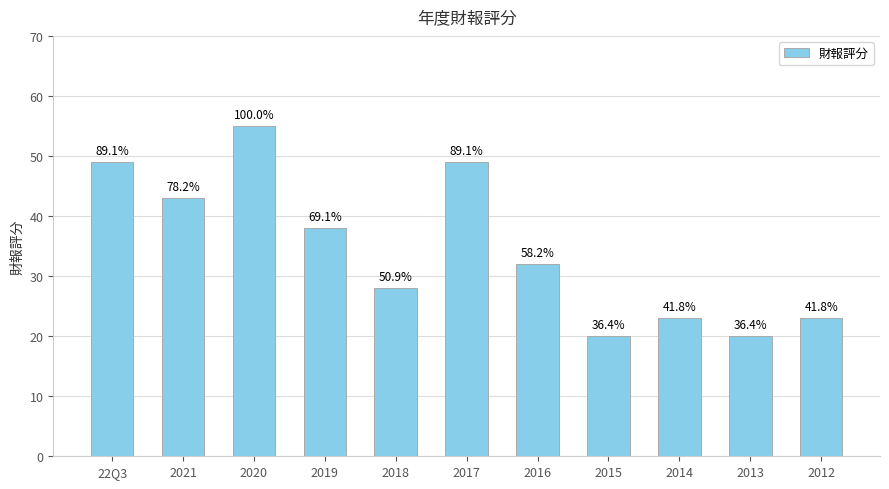

What is the difference between the maximum and minimum values?

35